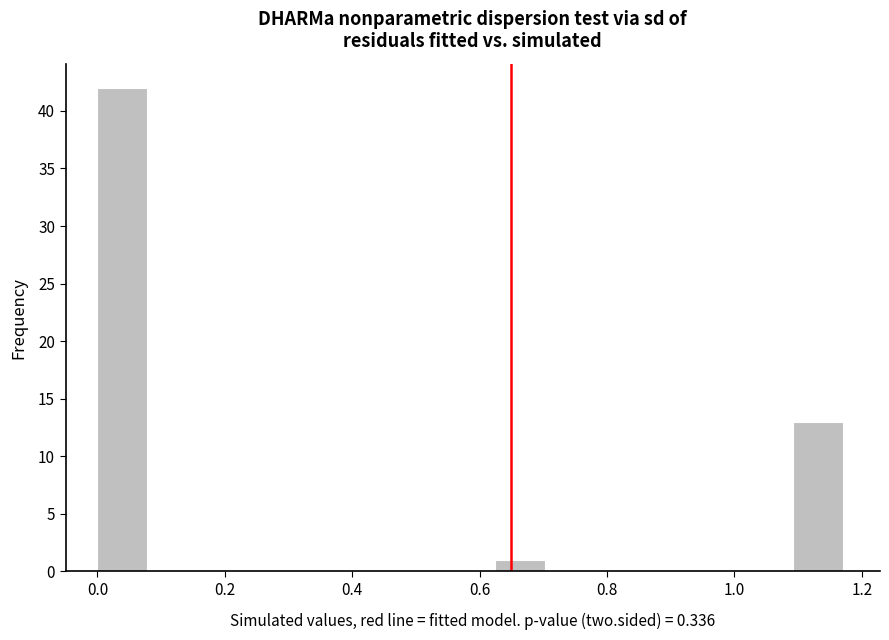

Around what value on the x-axis is the tallest bar? Give the approximate position of its centre, as read against the axis.

0.04